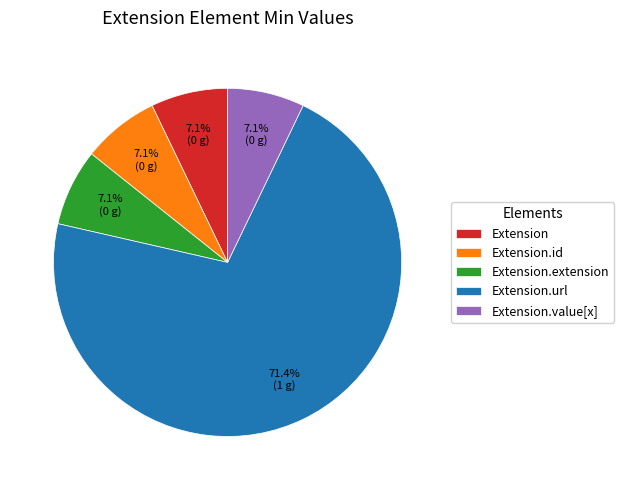

Is the sum of Extension.extension and Extension.id greater than half?

No